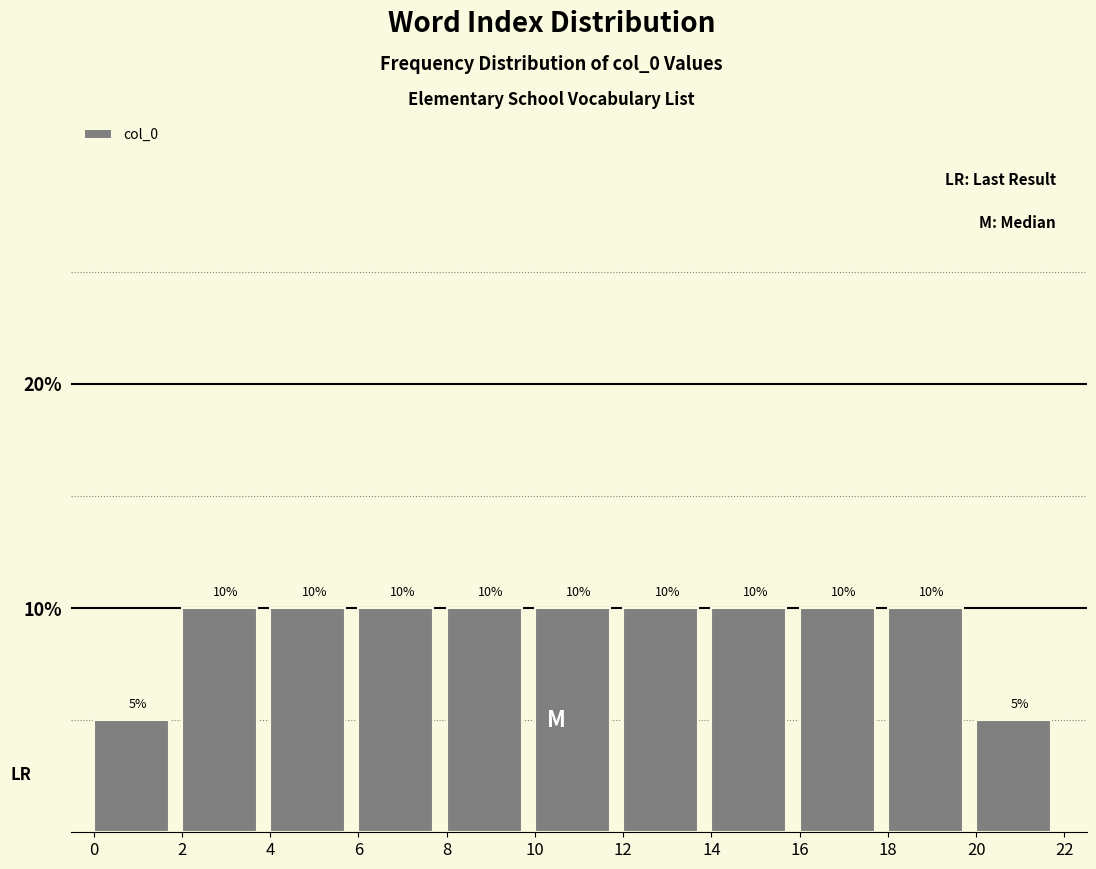

What is the height of the bar covering 4 to 6 on the x-axis?

10